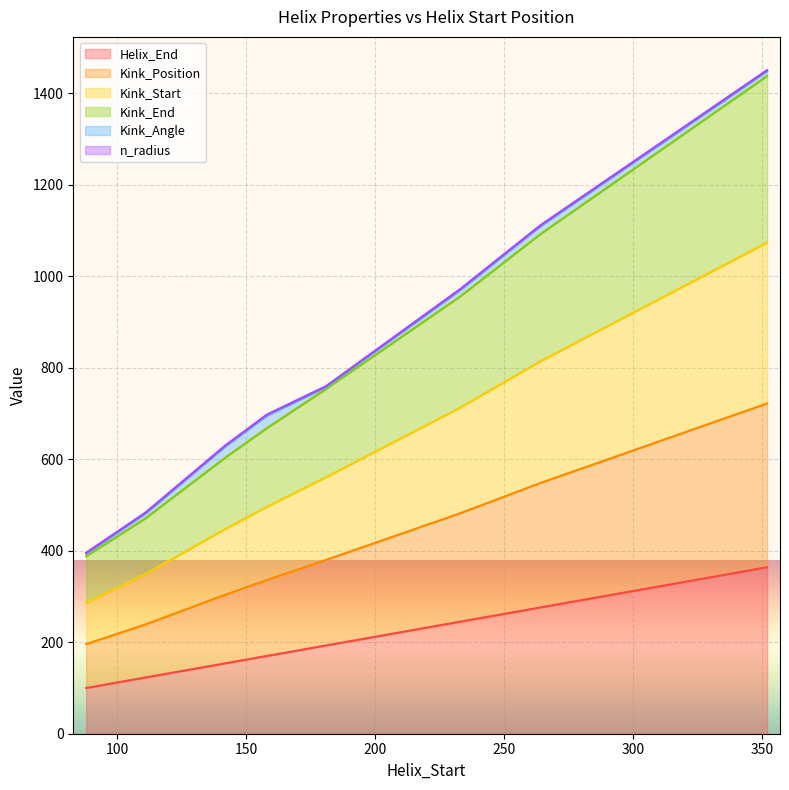

The Kink_Start series shows 814 at 264. True or false?

True